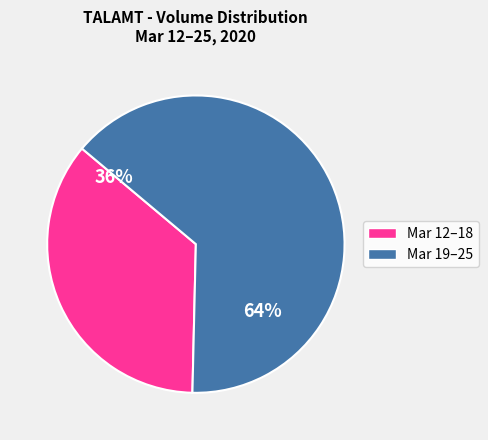

Count the number of slices in the pie.

2